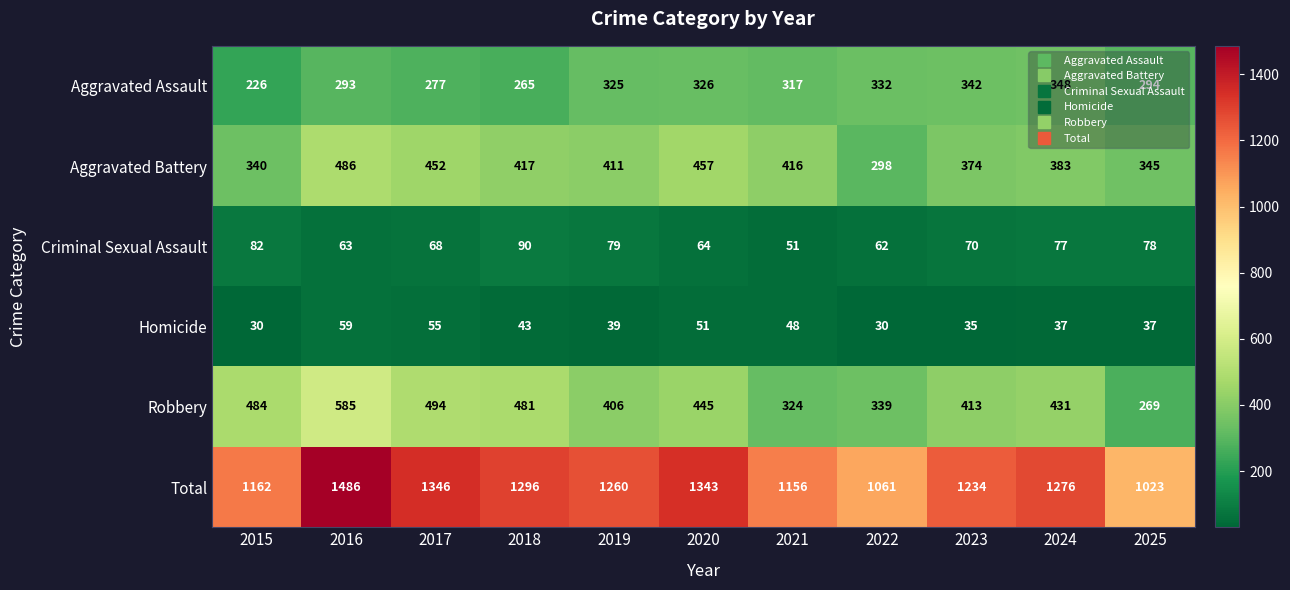

Is it true that Aggravated Battery equals 203 at 2022?

False